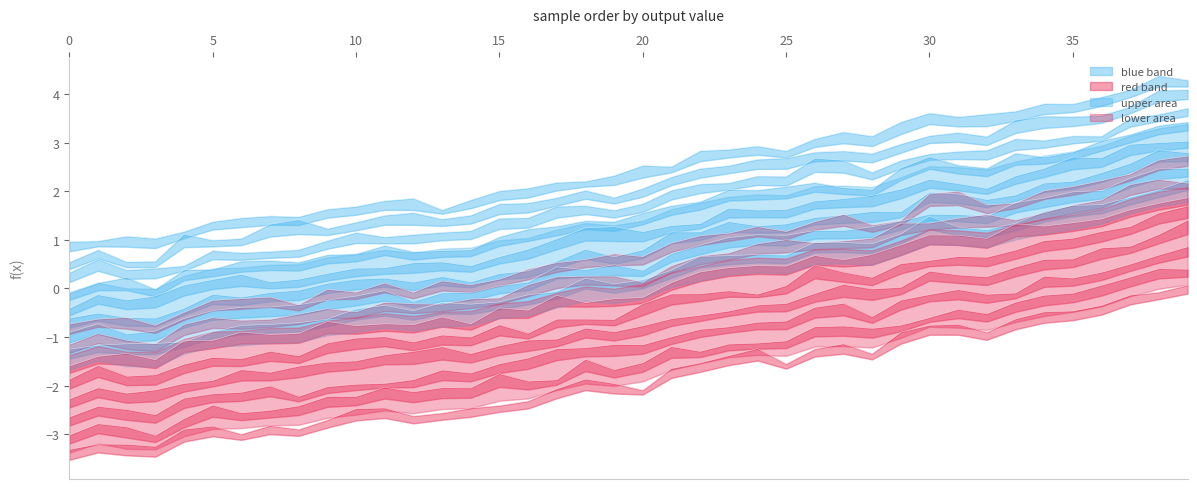

List the labels in order of value, largest first.

39, 38, 37, 36, 35, 34, 33, 30, 31, 32, 29, 28, 27, 26, 24, 25, 23, 22, 21, 19, 17, 18, 20, 16, 15, 11, 14, 13, 10, 9, 12, 8, 7, 6, 5, 4, 1, 3, 0, 2